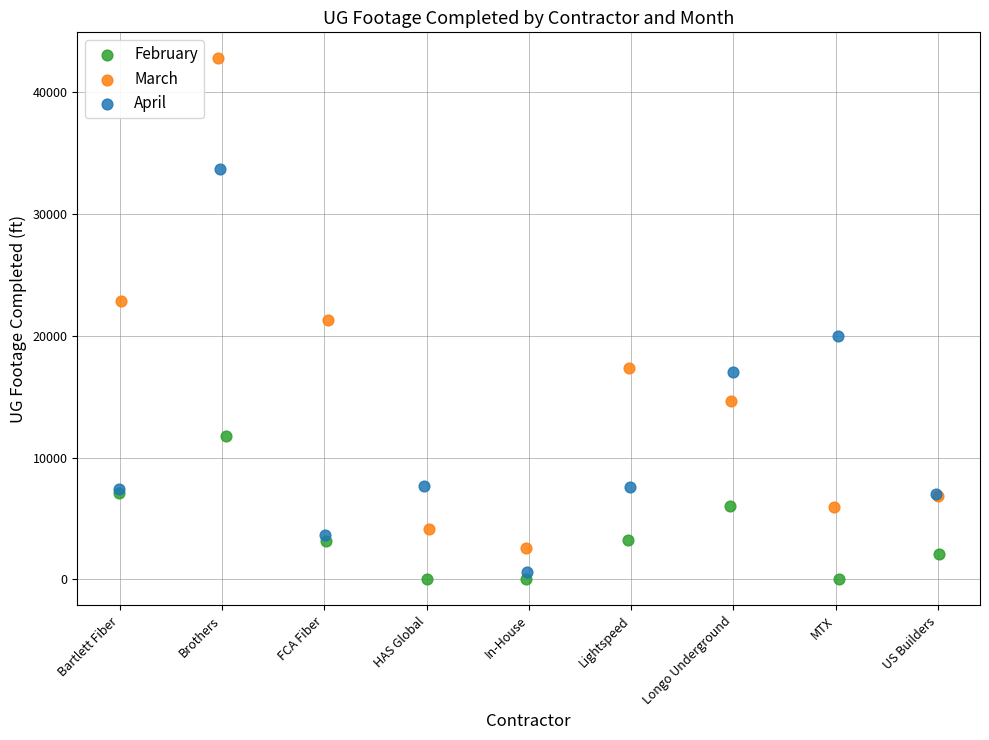

Which series contains the highest Y value?

March